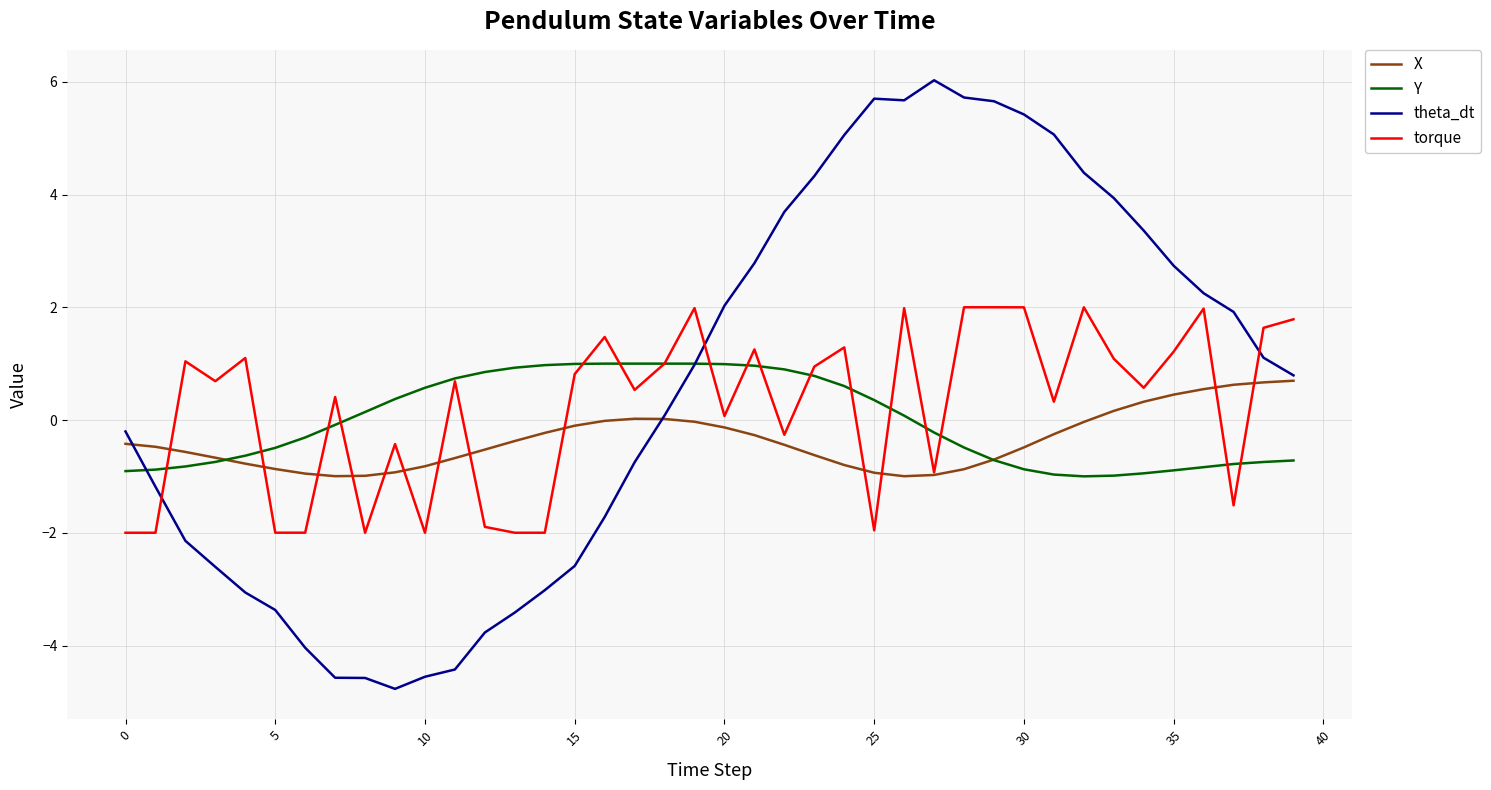

Which series has the widest spread of values?

theta_dt